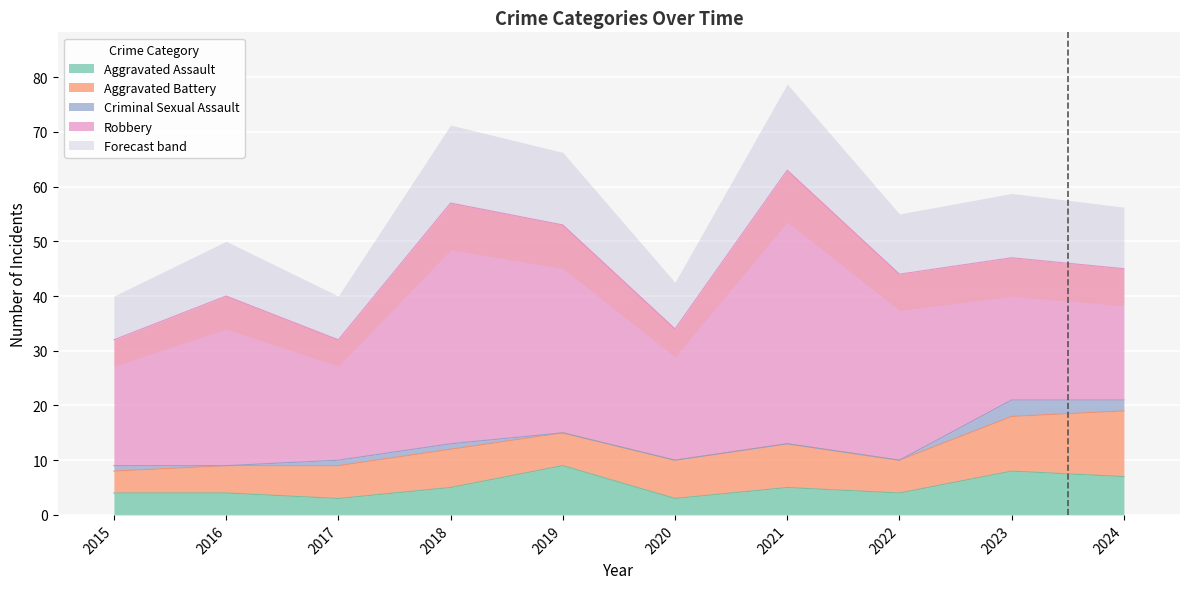

The value of Robbery at 2018 is 44. True or false?

True